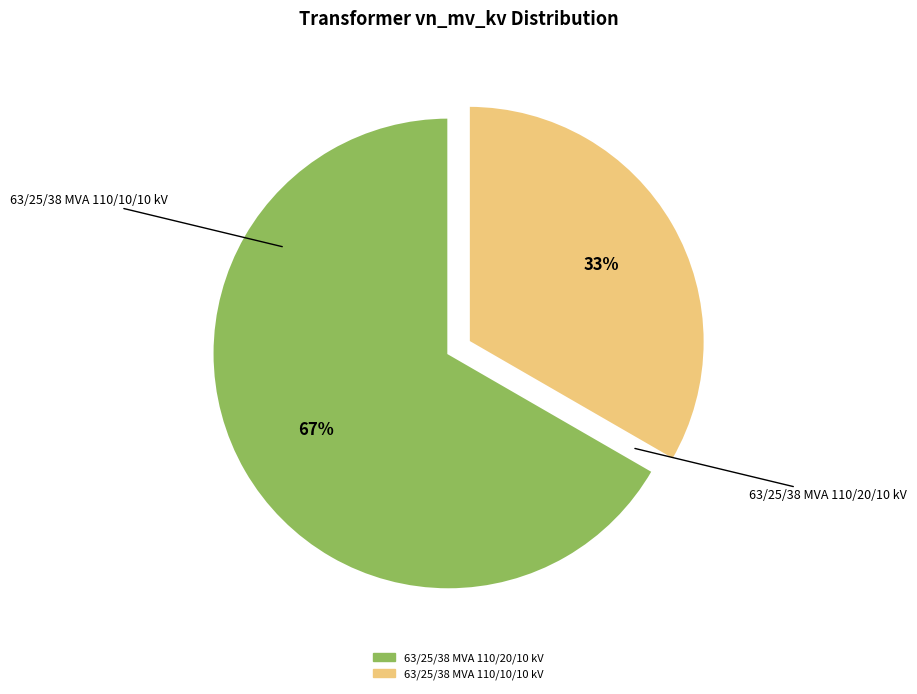

Approximately how many times larger is the value at 63/25/38 MVA 110/10/10 kV compared to 63/25/38 MVA 110/20/10 kV?

0.5